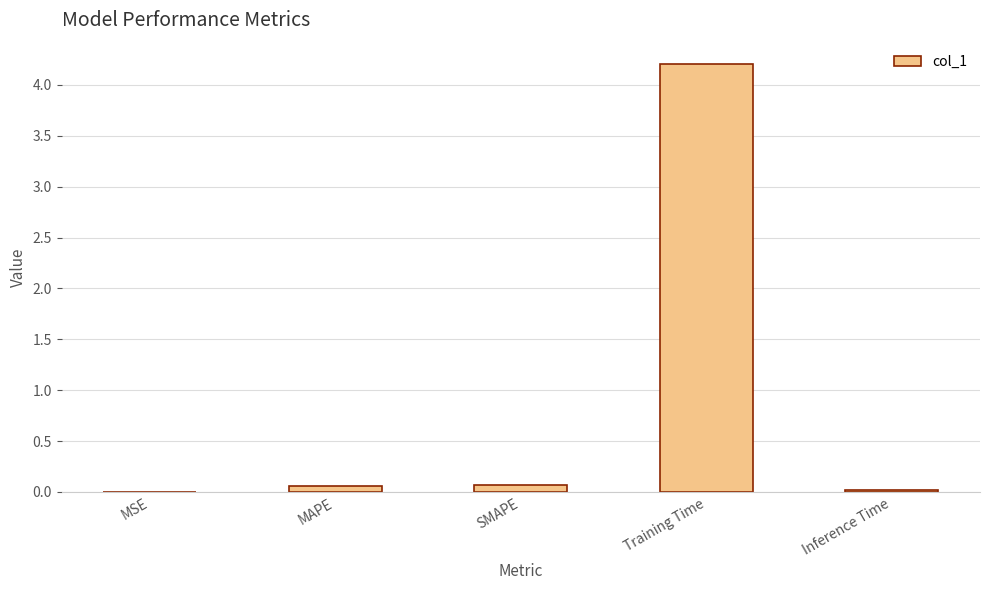

Are the bars horizontal?

No